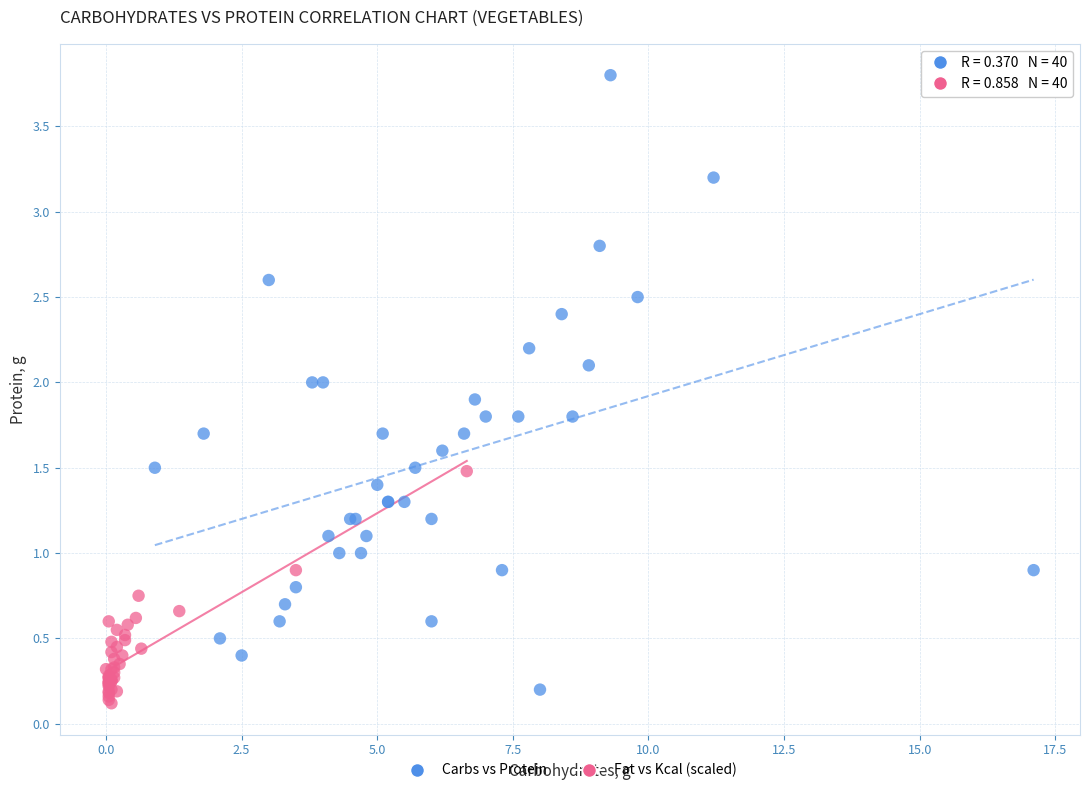

Which series reaches the minimum Y coordinate?

Fat vs Kcal (scaled)